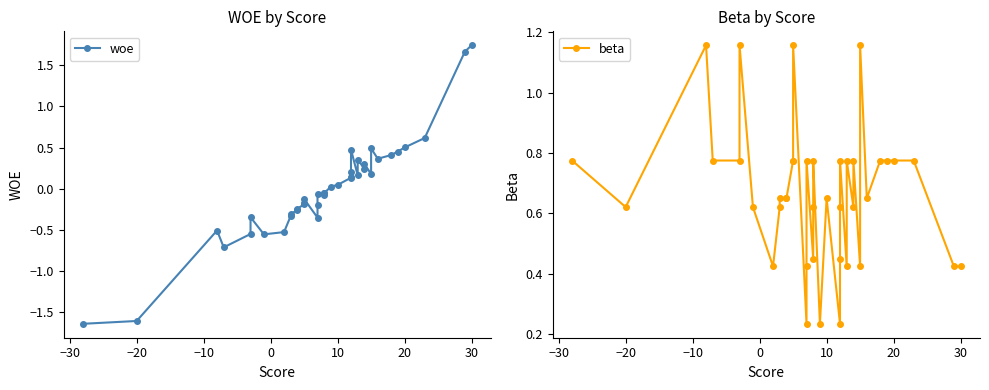

Is the value of woe at 9 greater than the value of beta at 0?

No